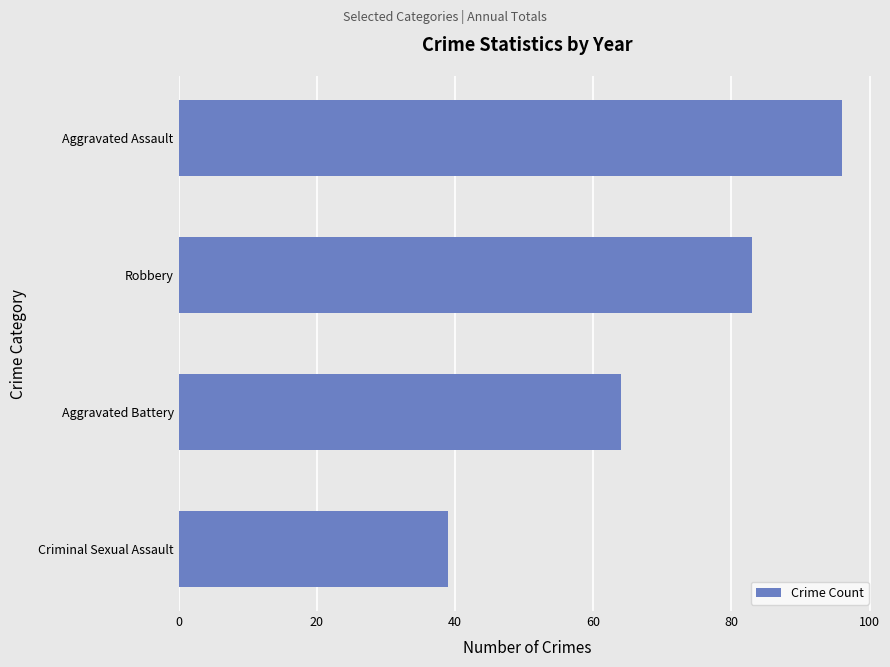

The value at Aggravated Assault is 150. True or false?

False